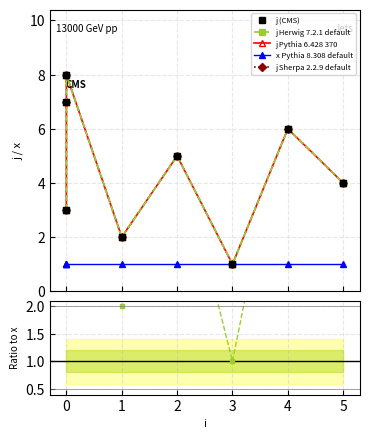

In j / x ratio, how many points are lower than both neighbors (excluding endpoints)?

2